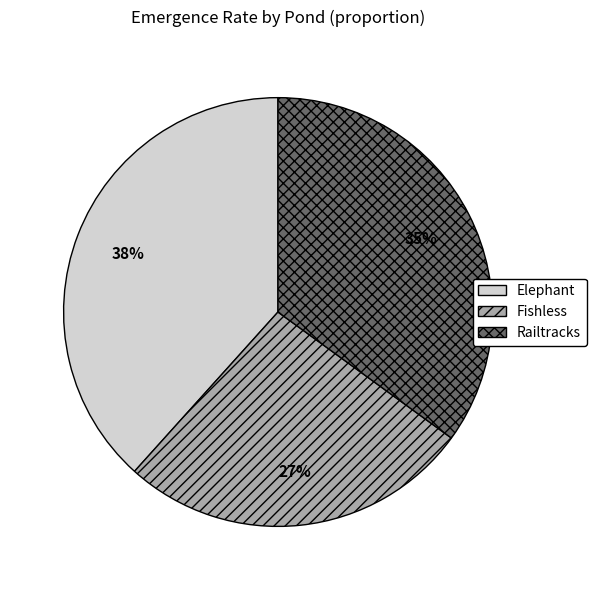

True or false: Railtracks accounts for 35% of the total.

True